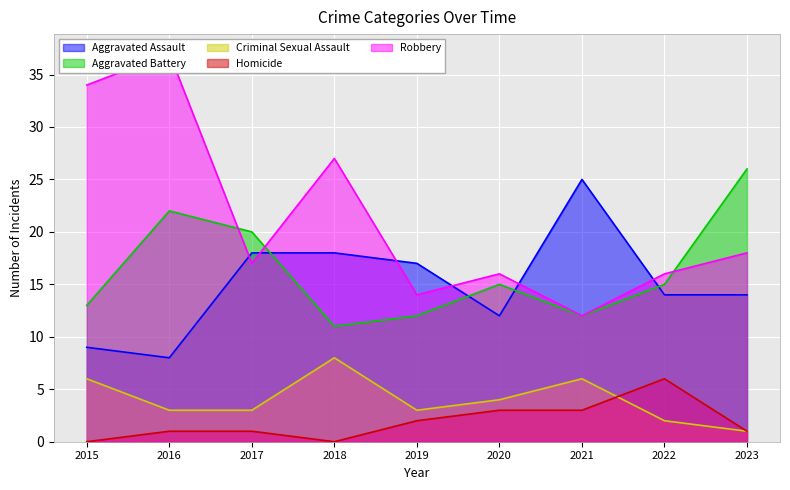

Where is the first local minimum for Criminal Sexual Assault?

2019